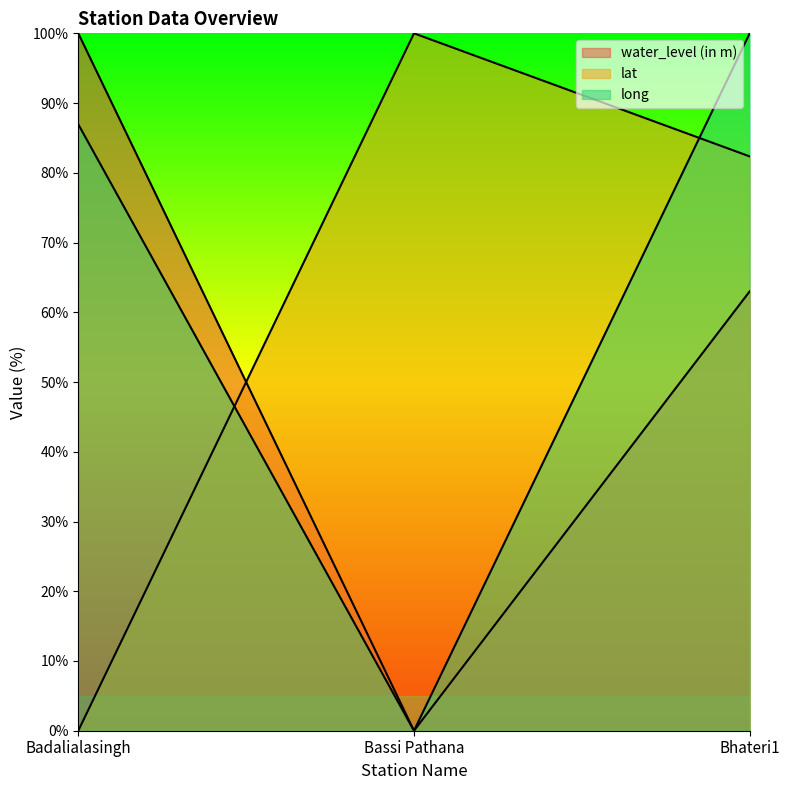

Rank the categories by lat value from lowest to highest.

Badalialasingh, Bhateri1, Bassi Pathana